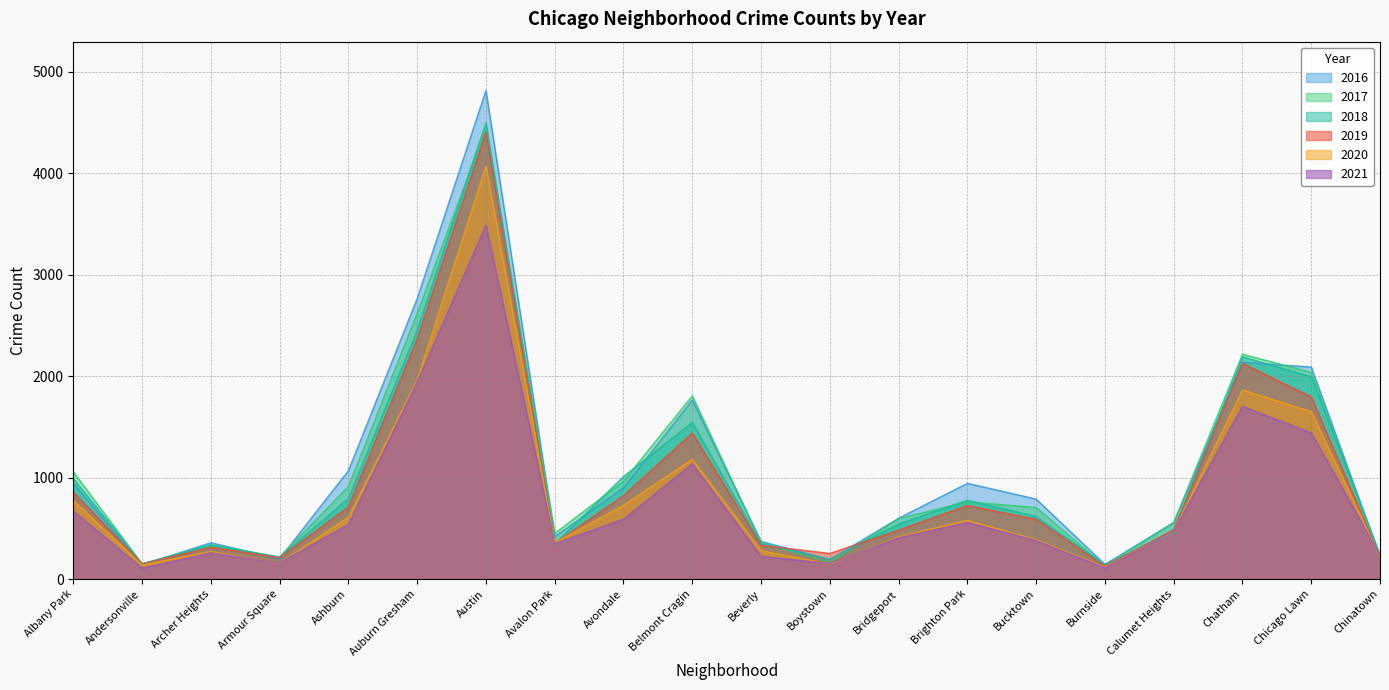

What is the value of the 2019 point at the 2nd from the left?

150